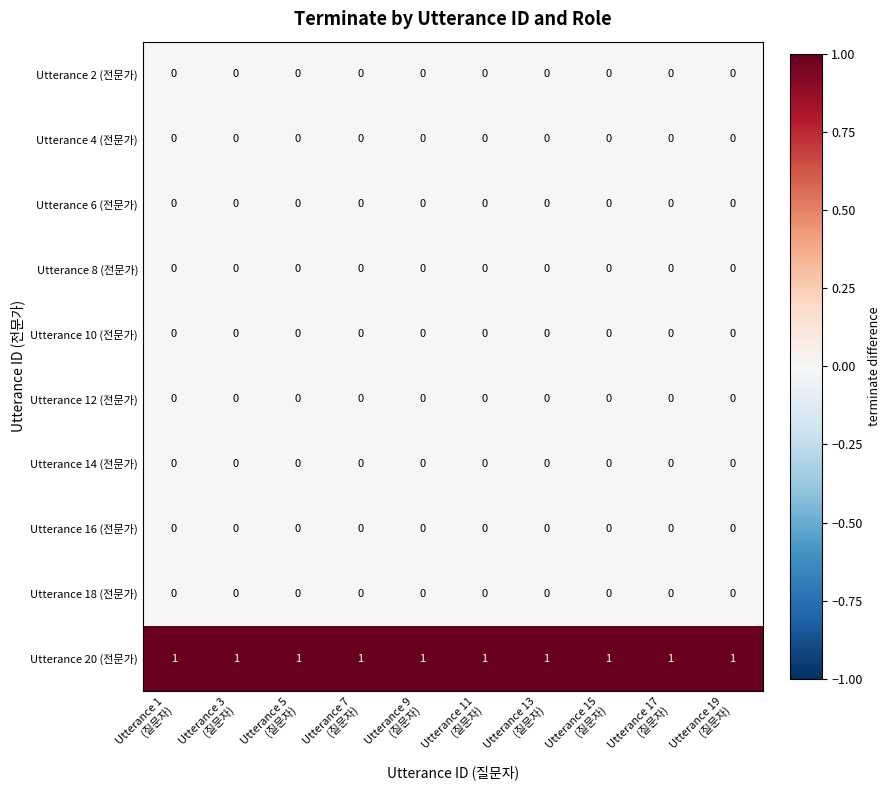

At how many categories does at least one series exceed 0?

10